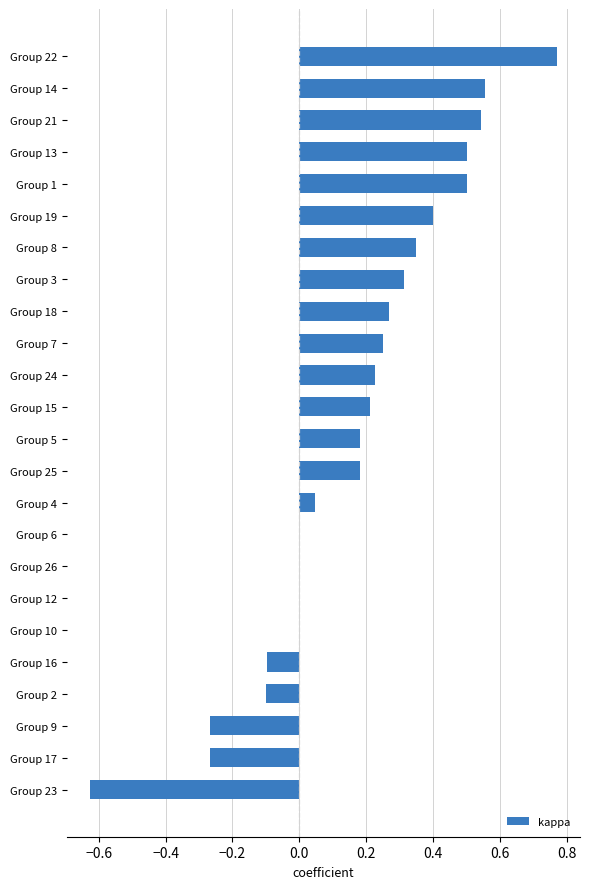

Which label corresponds to the largest value in the chart?

Group 22